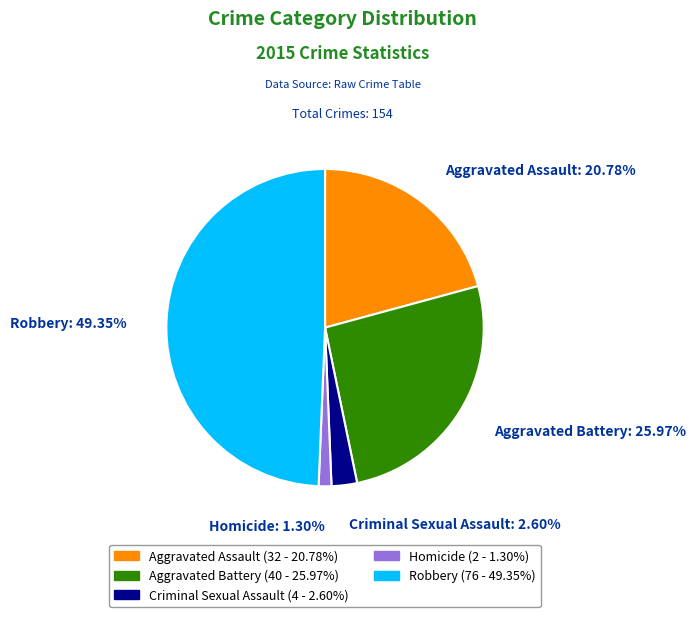

Count the number of slices in the pie.

5